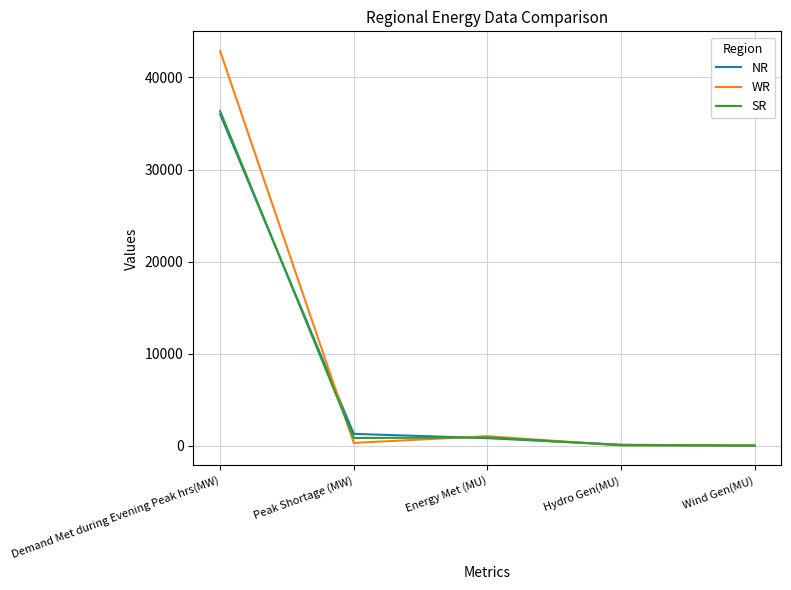

What is the minimum value for NR?

10